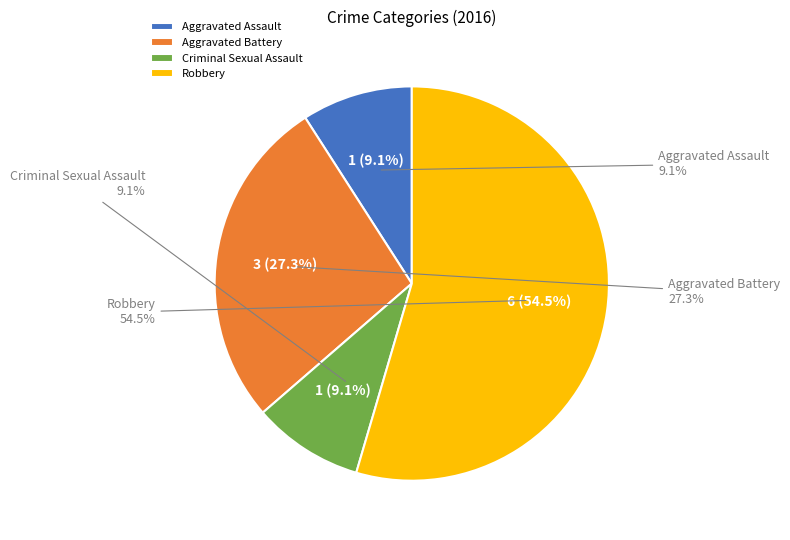

What is the largest slice in the pie chart?

Robbery